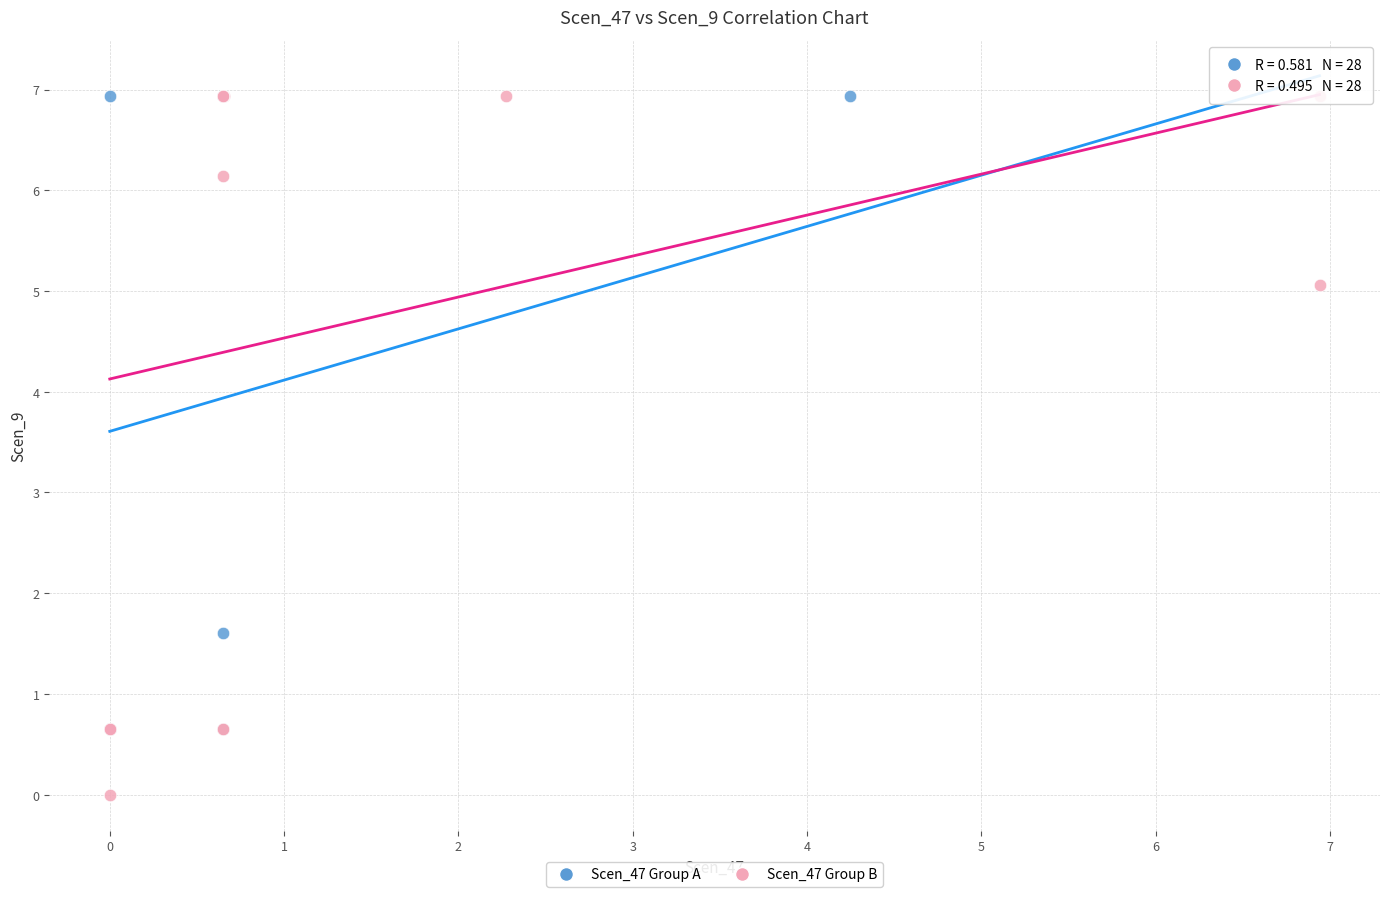

Which series reaches the minimum Y coordinate?

Scen_47 Group B